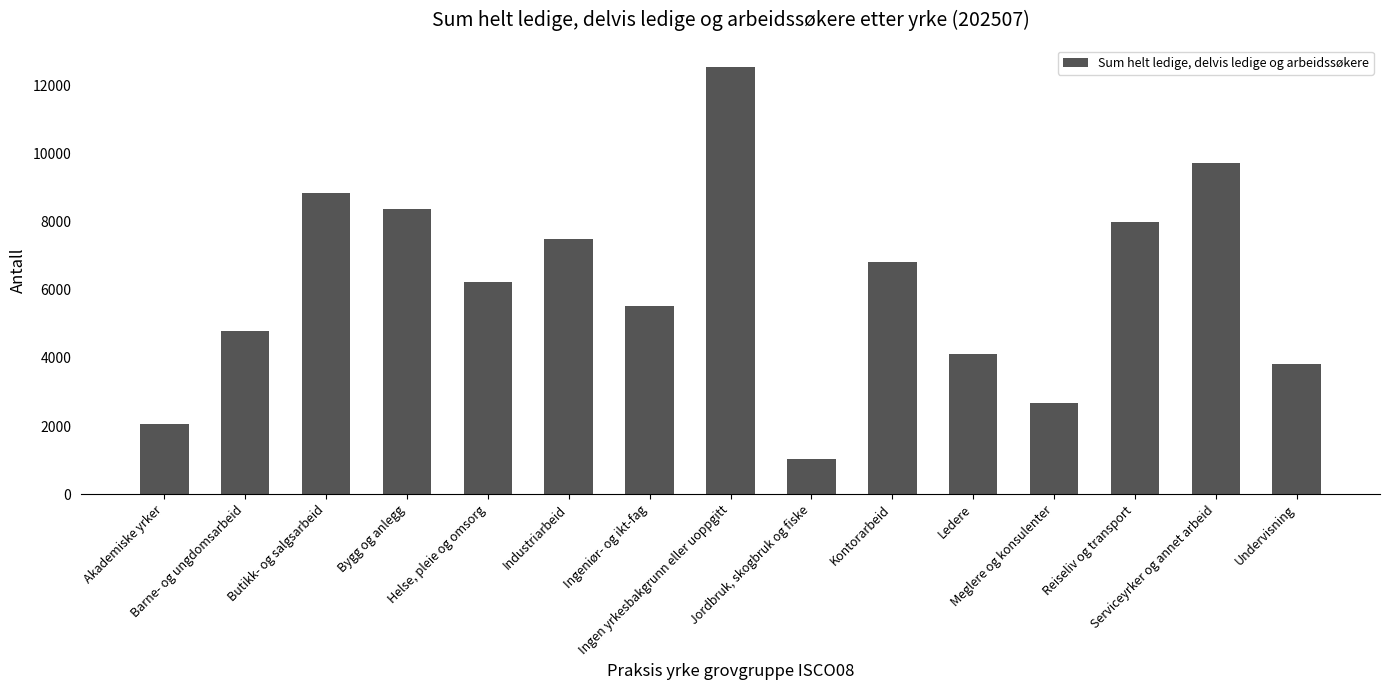

How many values are below 6220?

7